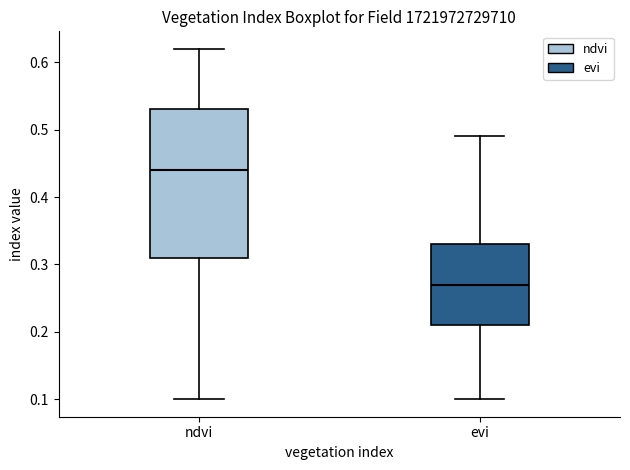

Which box's median line is the highest?

ndvi